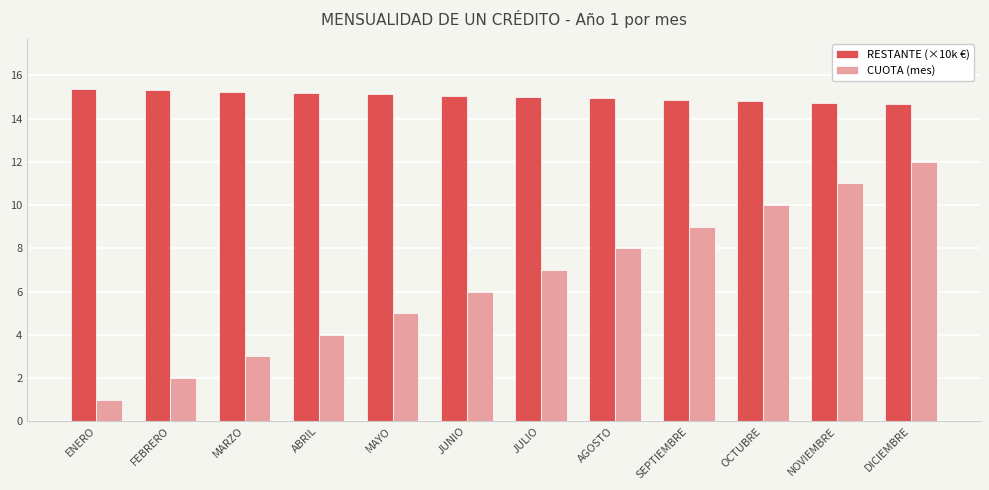

What are all the series names shown in the legend?

RESTANTE (×10k €), CUOTA (mes)